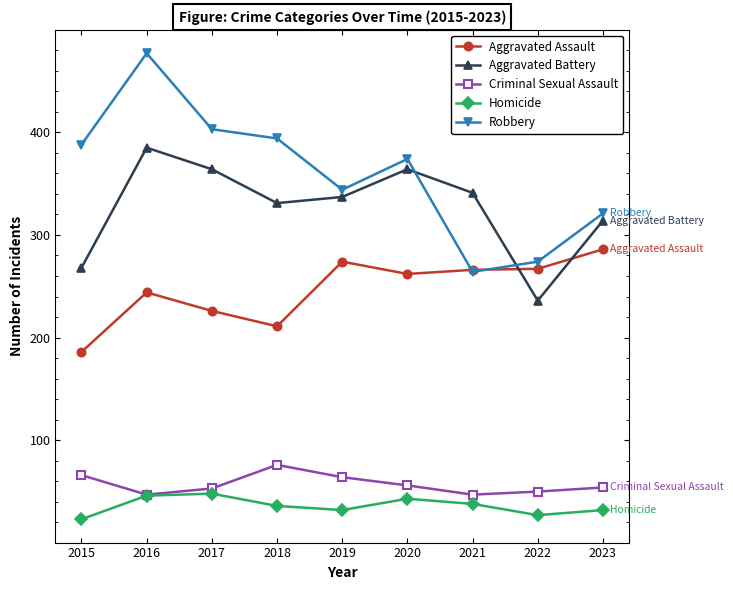

Which series ends up on top after the final intersection of Aggravated Assault and Robbery?

Robbery